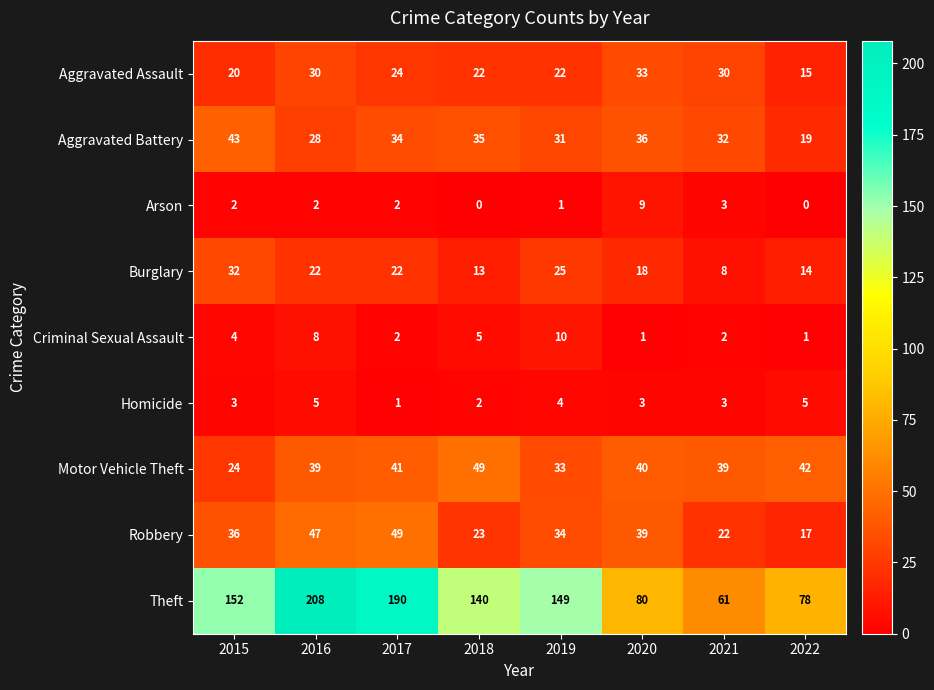

At which category is the sum across all series the highest?

2016